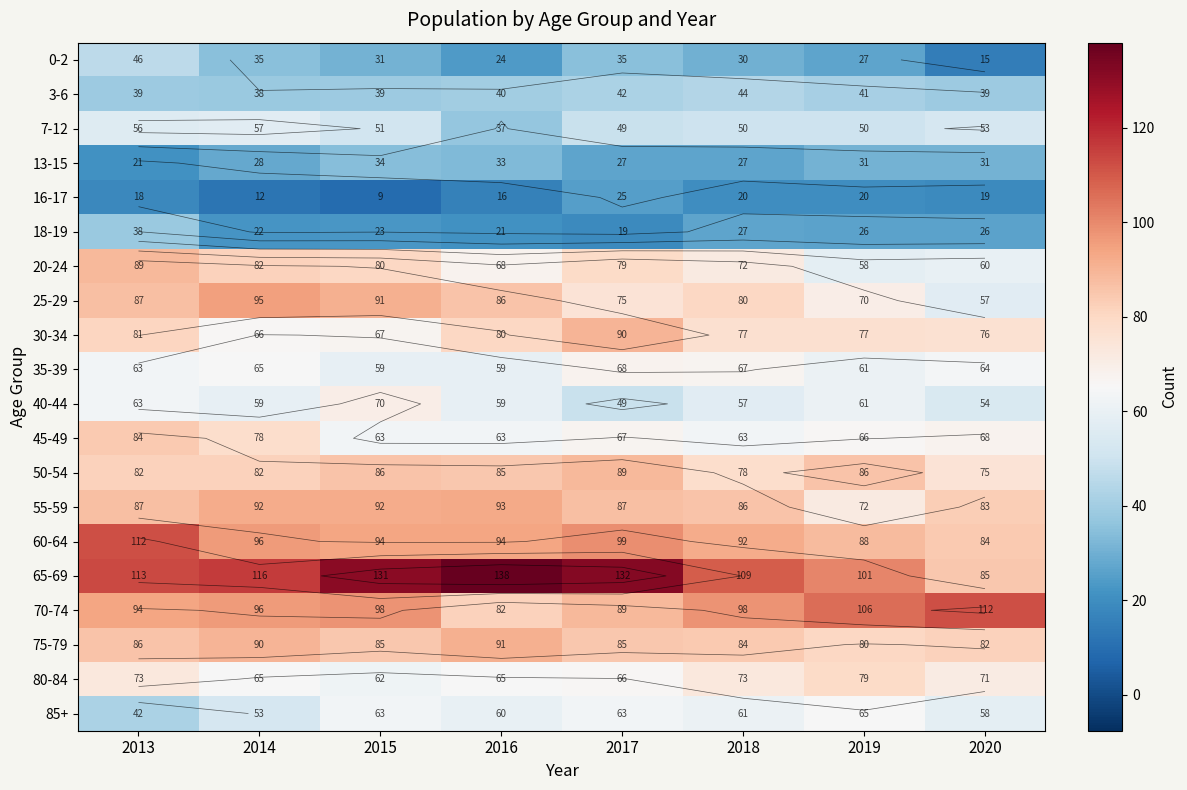

What is the average value of the 40-44 series?

59